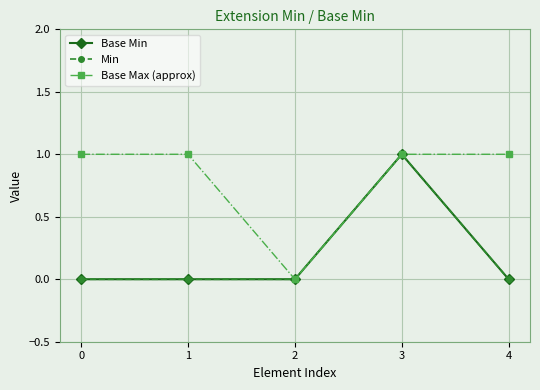

True or false: Base Min and Min cross at least once.

False